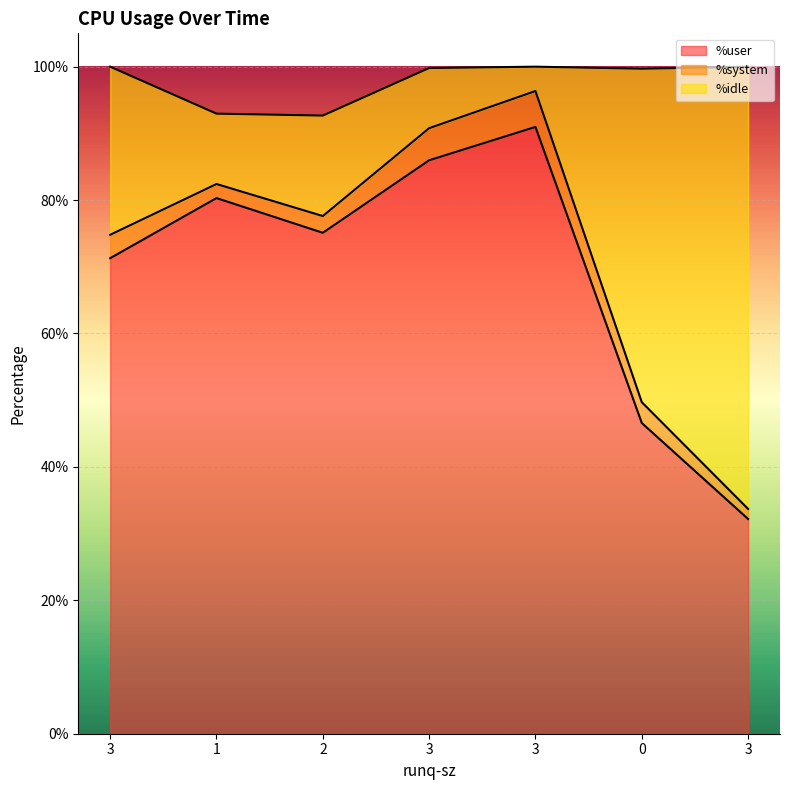

At how many categories does at least one series exceed 81?

3